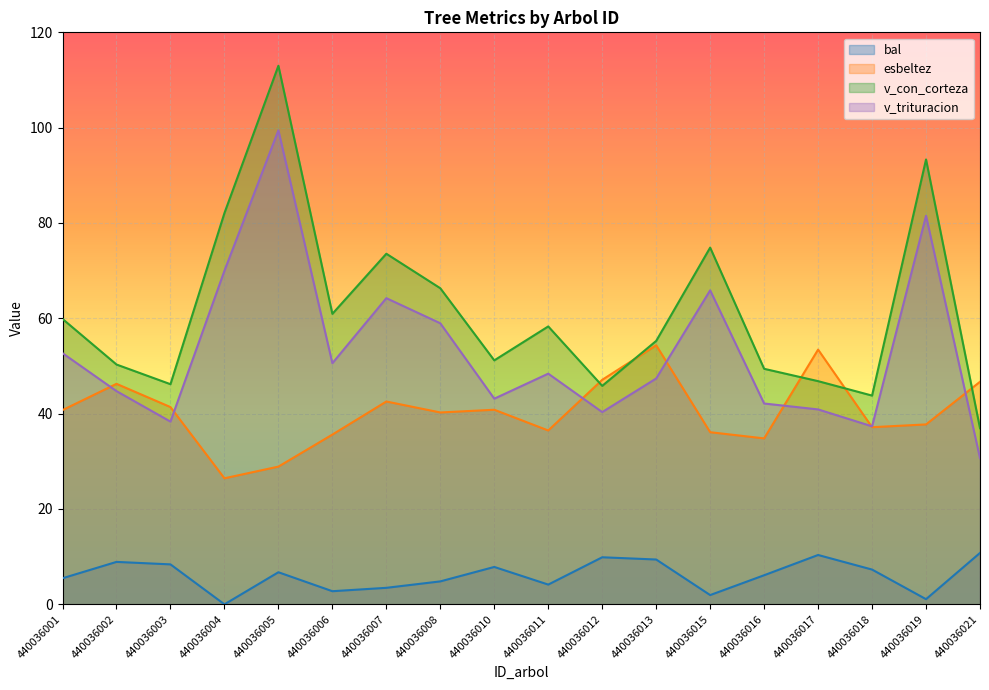

What are all the series names shown in the legend?

bal, esbeltez, v_con_corteza, v_trituracion